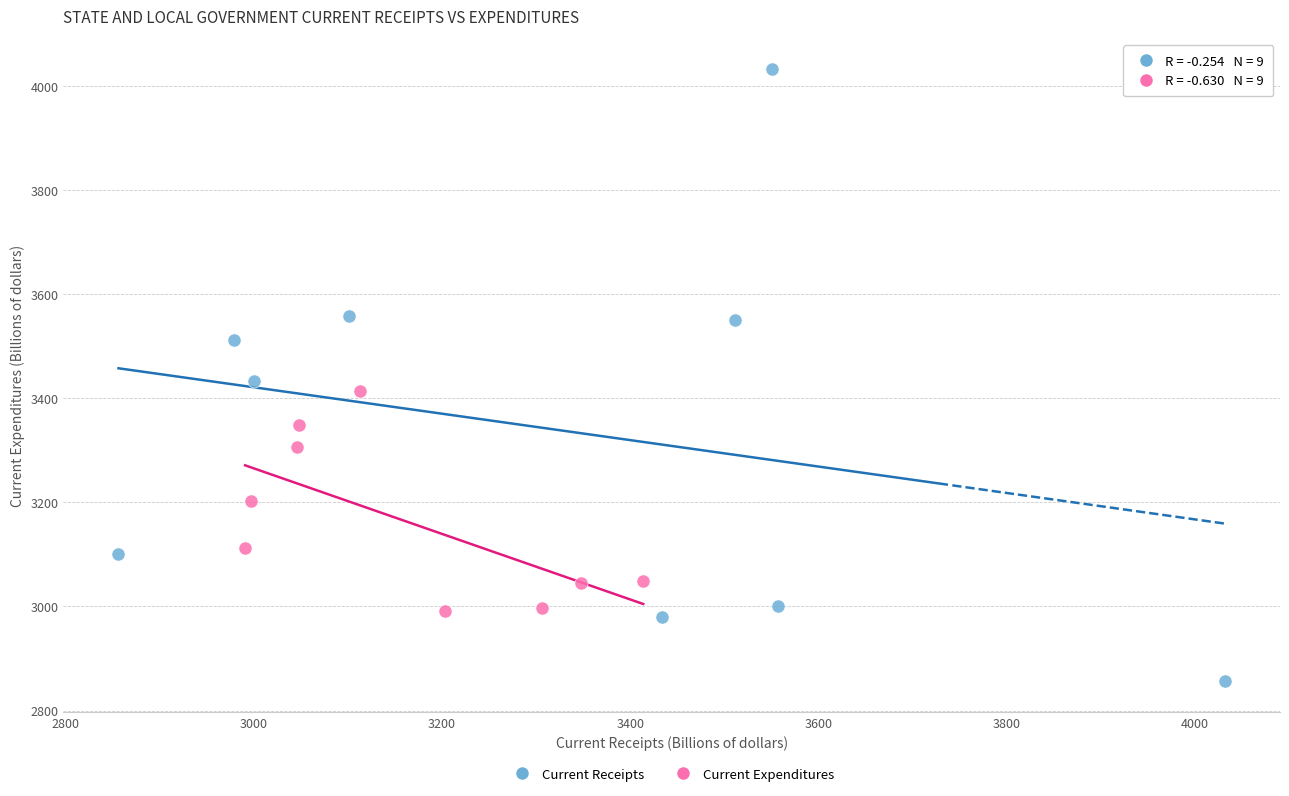

Which series reaches the minimum Y coordinate?

Current Receipts